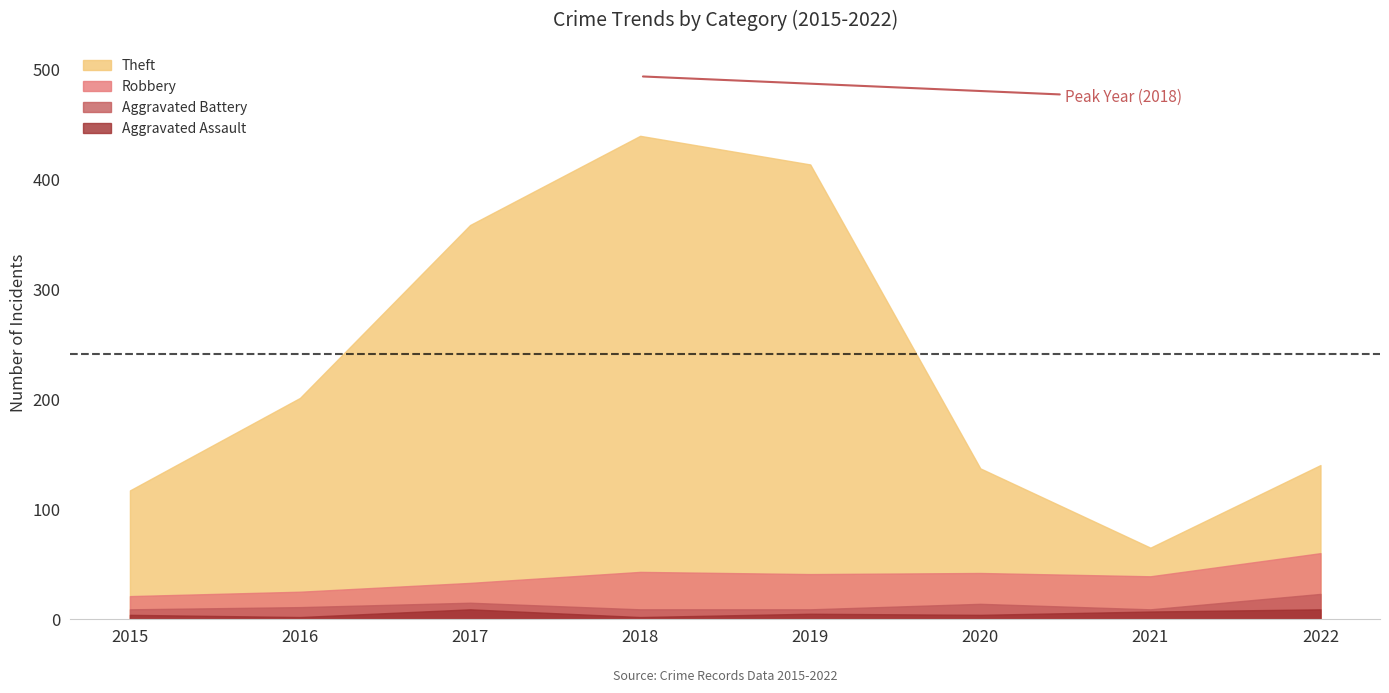

Reading left to right, transcribe all the data shown in this chart.

Aggravated Assault: 2015=4	2016=2	2017=9	2018=2	2019=5	2020=4	2021=7	2022=9
Aggravated Battery: 2015=9	2016=11	2017=15	2018=9	2019=9	2020=14	2021=9	2022=23
Robbery: 2015=21	2016=25	2017=33	2018=43	2019=41	2020=42	2021=39	2022=60
Theft: 2015=117	2016=201	2017=358	2018=439	2019=413	2020=137	2021=65	2022=140
Total: 2015=151	2016=241	2017=416	2018=493	2019=468	2020=199	2021=121	2022=236